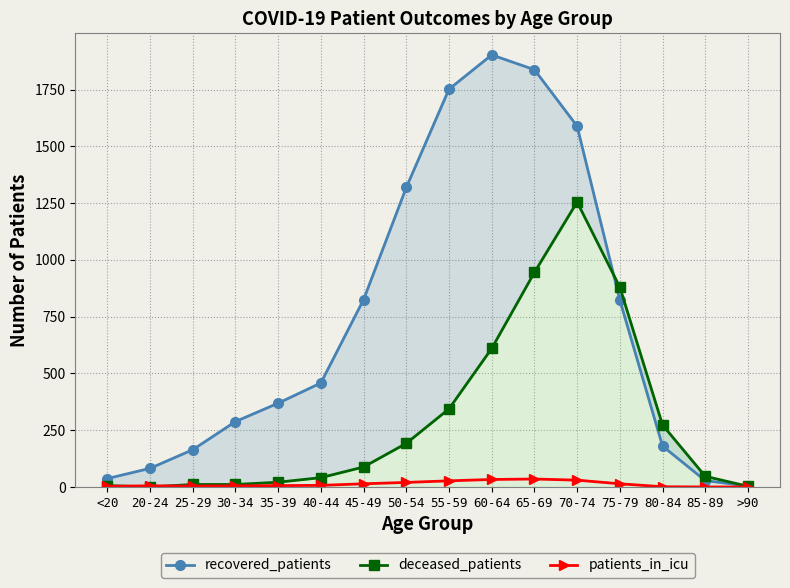

What is the difference between the patients_in_icu values at 70-74 and 40-44?

23